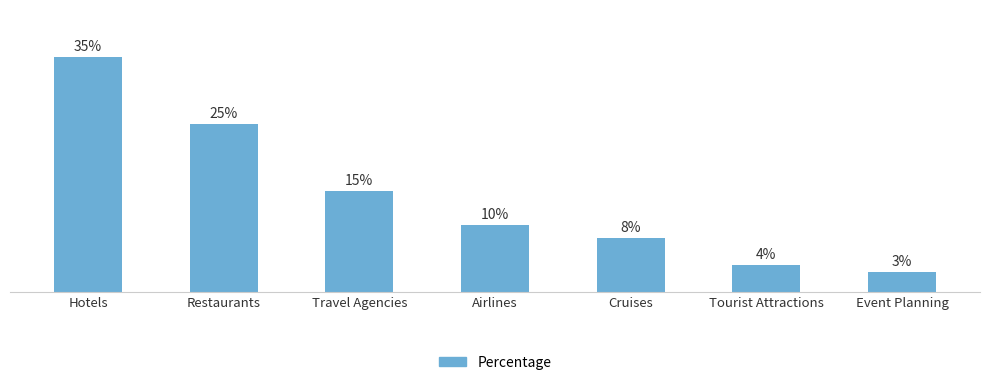

Which label corresponds to the smallest value in the chart?

Event Planning